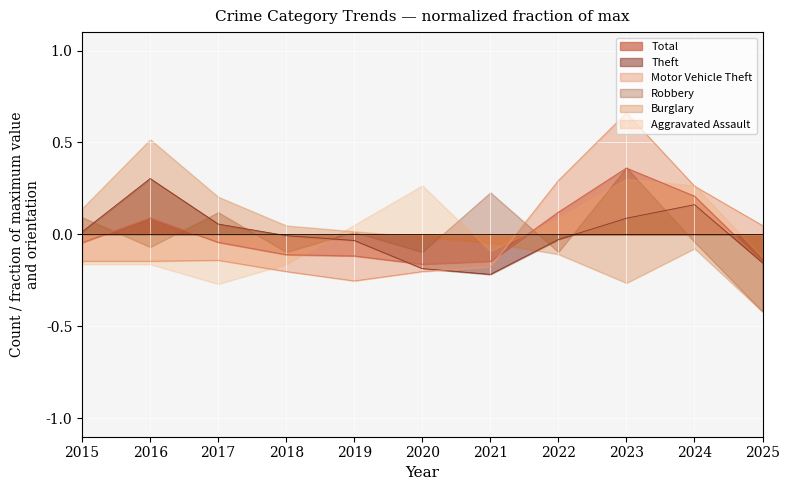

Which label corresponds to the smallest value in the chart?

2025